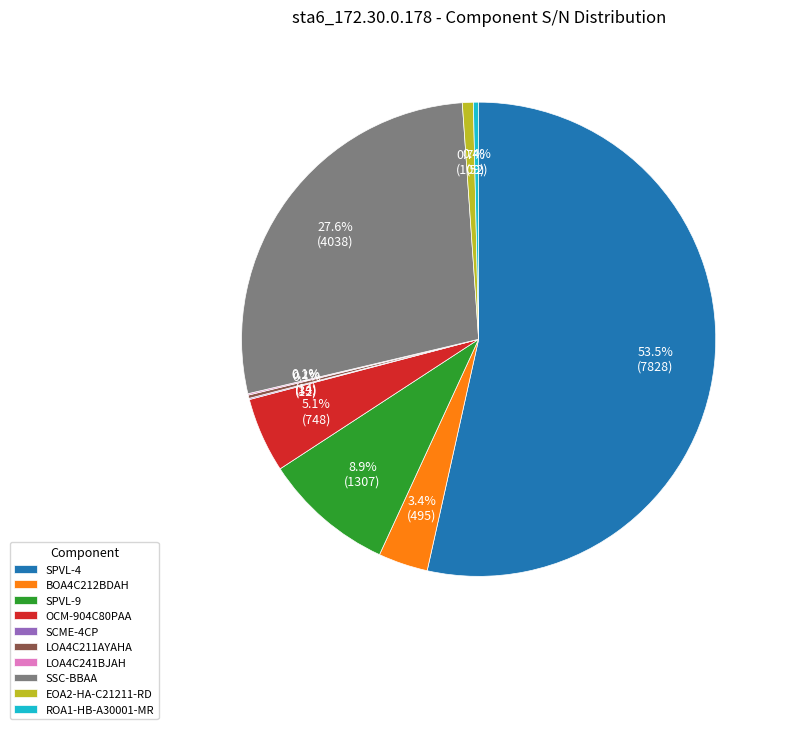

What is the largest slice in the pie chart?

SPVL-4